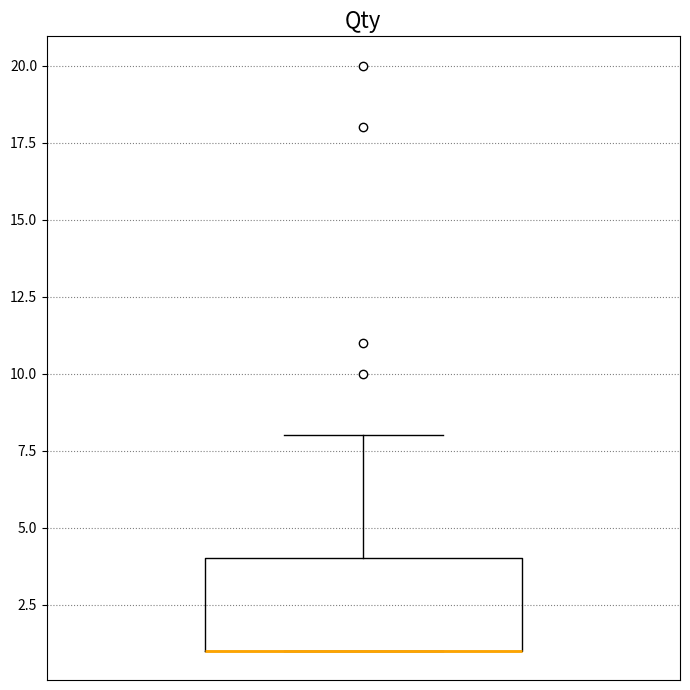

Read this box plot against the y-axis: the position of the median line, the range covered by the box, and the ends of both whiskers. The values are not printed on the chart, so give them approximately, as read against the axis.

median 1 (drawn on the box's lower edge), box 1 to 4, whiskers 1 to 8